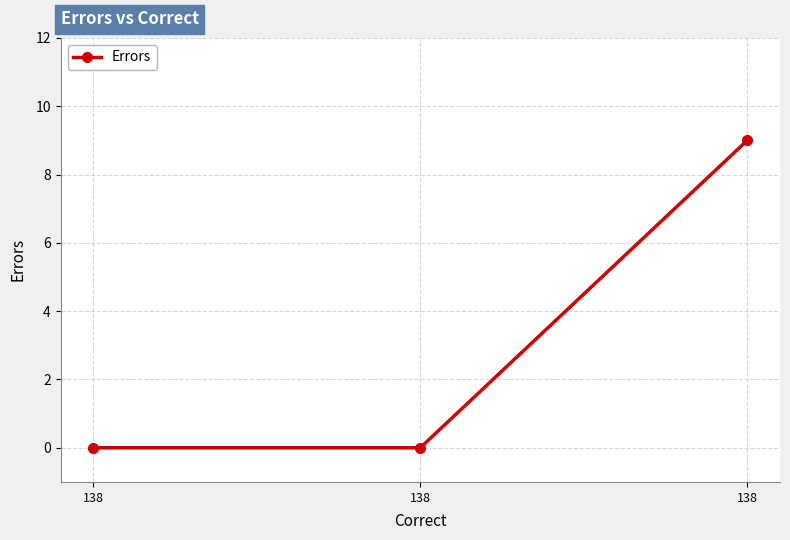

How many categories are shown in the chart?

3